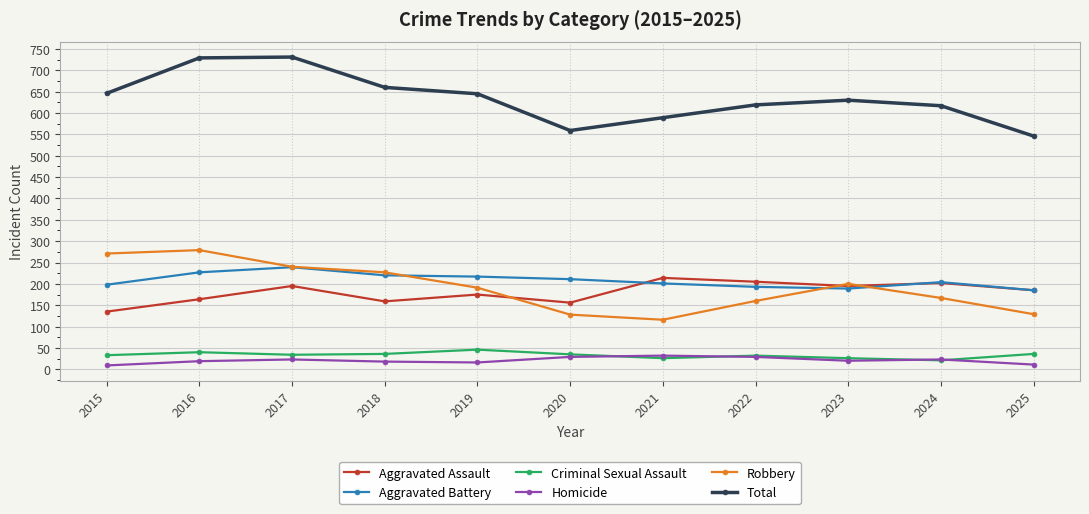

How many interior local peaks does the Robbery series have?

2